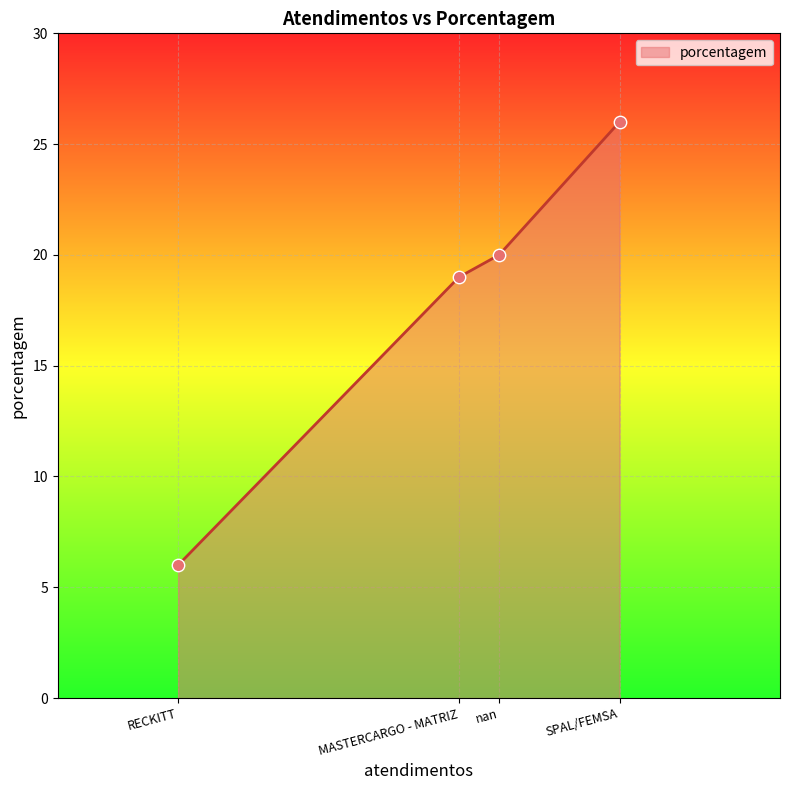

What is the ratio of the value at RECKITT to the value at nan?

0.3